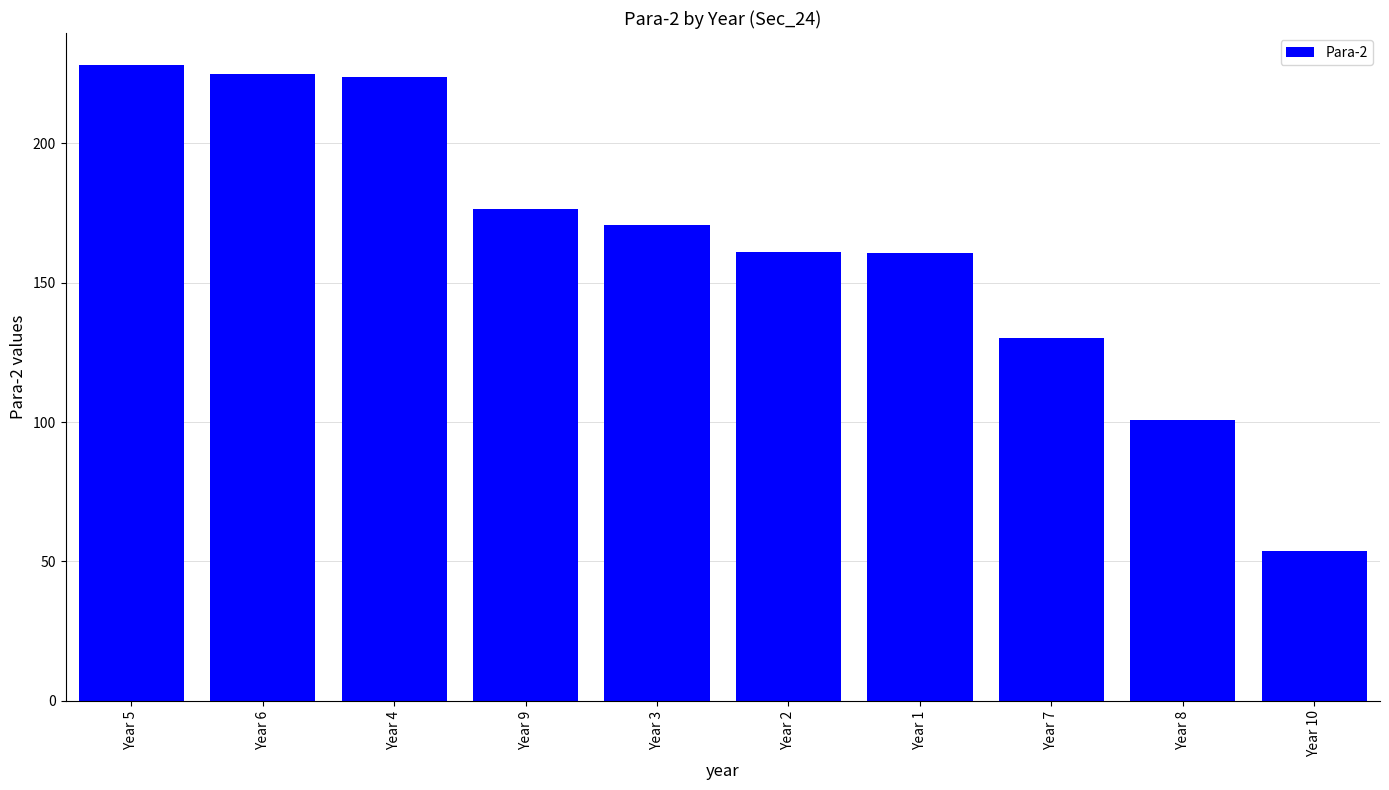

At which label is the value closest to 140?

Year 7